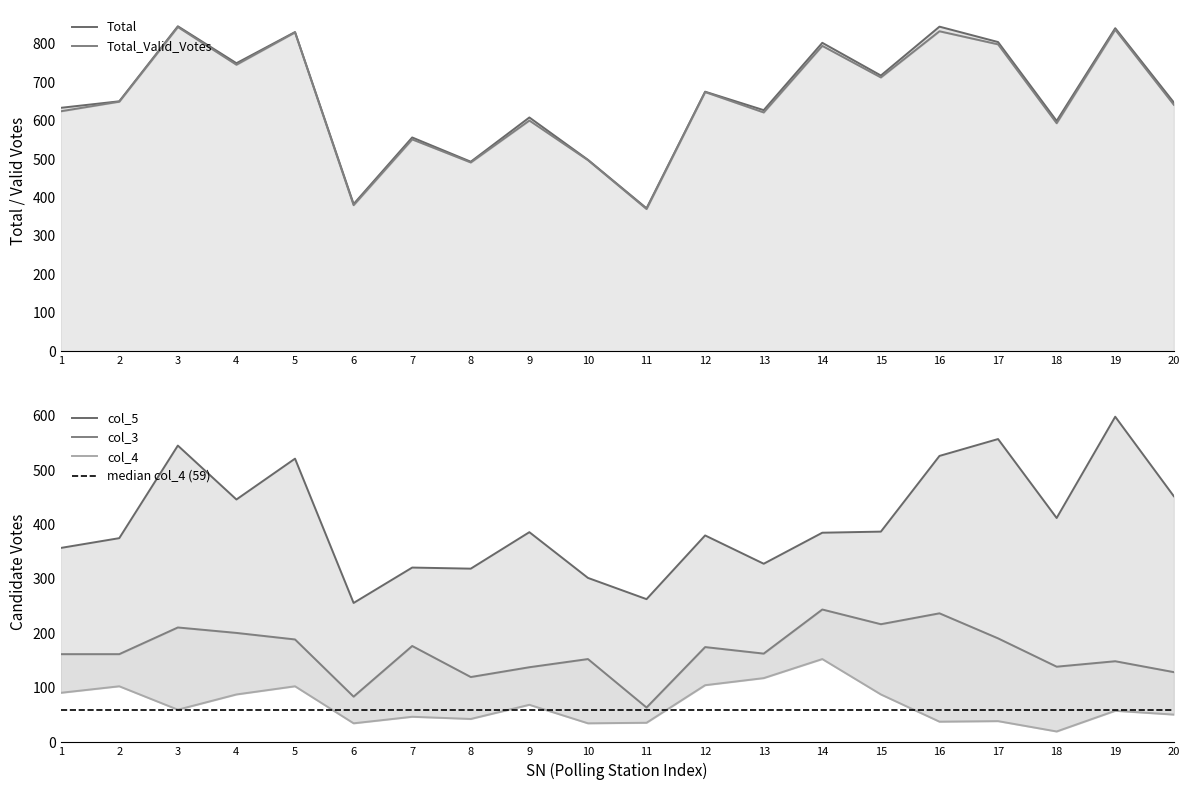

What is the spread (max minus min) of values at 19?

782